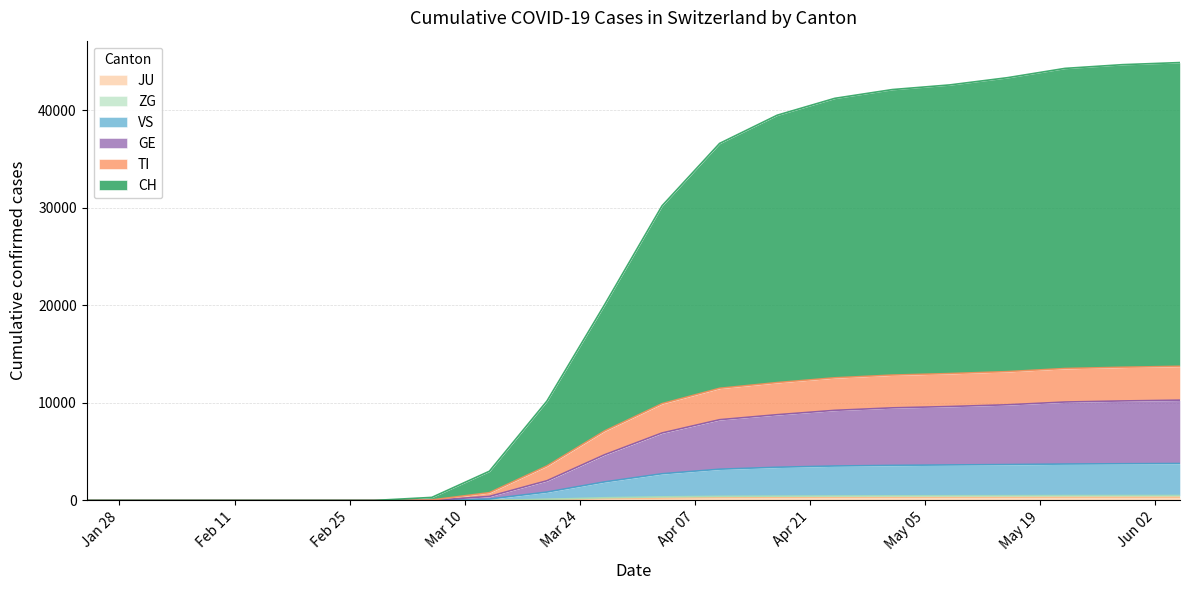

Does the chart display data point markers on the line(s)?

No